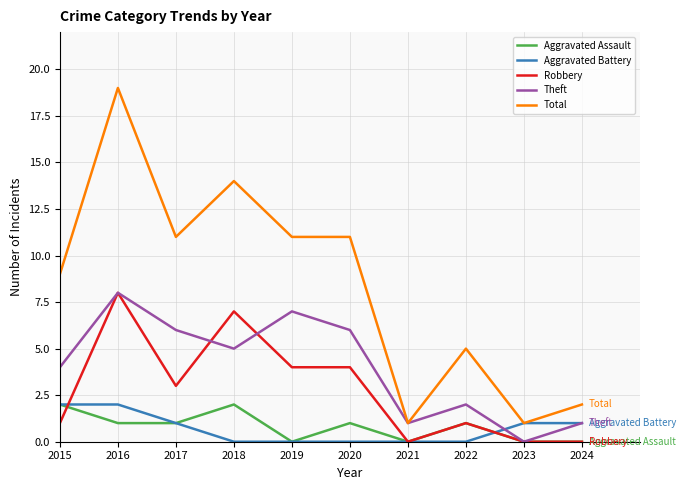

True or false: Total has more than 0 interior local peaks.

True